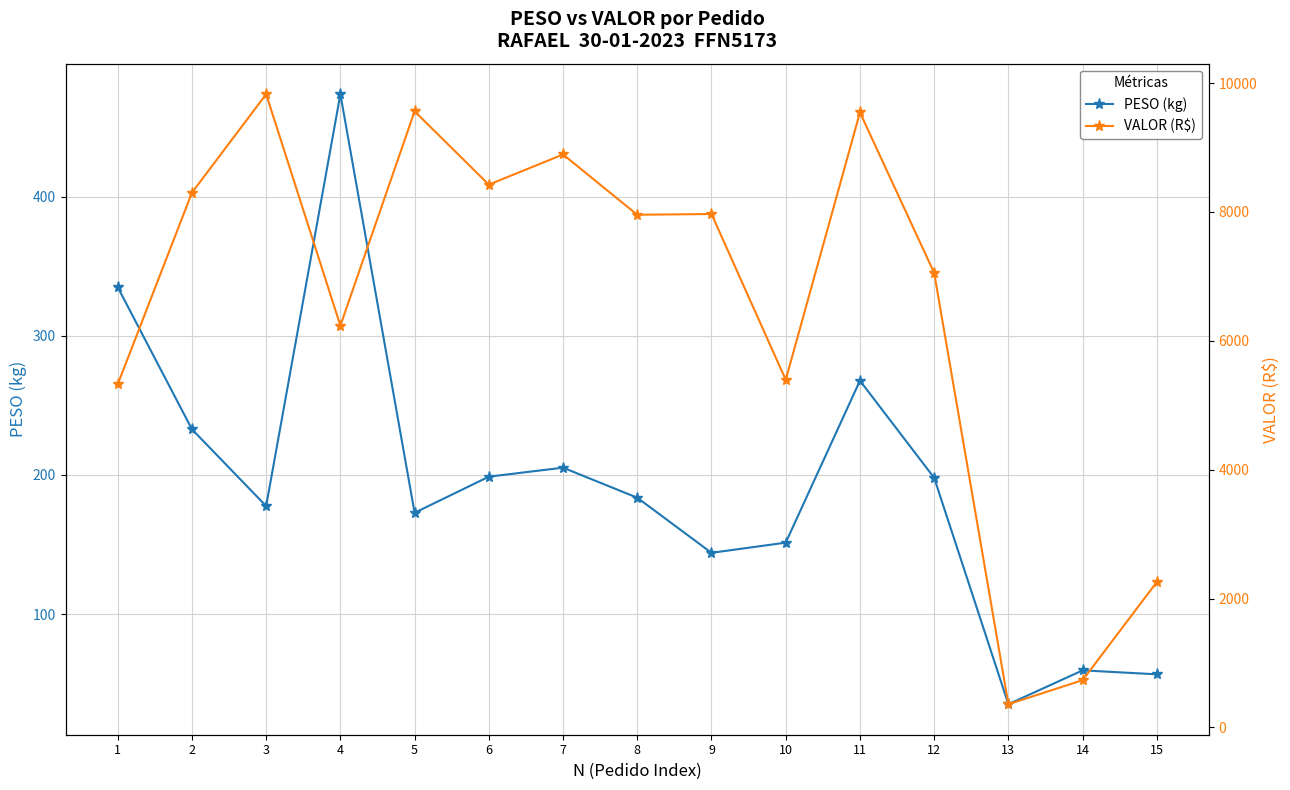

At how many categories does at least one series exceed 9574?

1